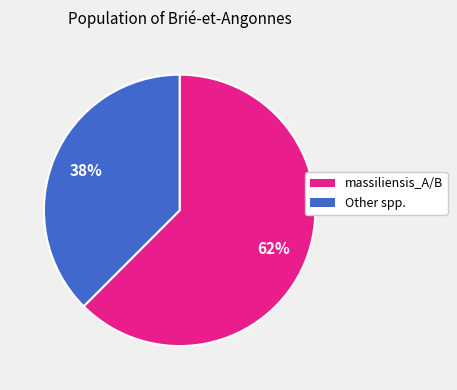

Is there a majority slice in this chart?

Yes